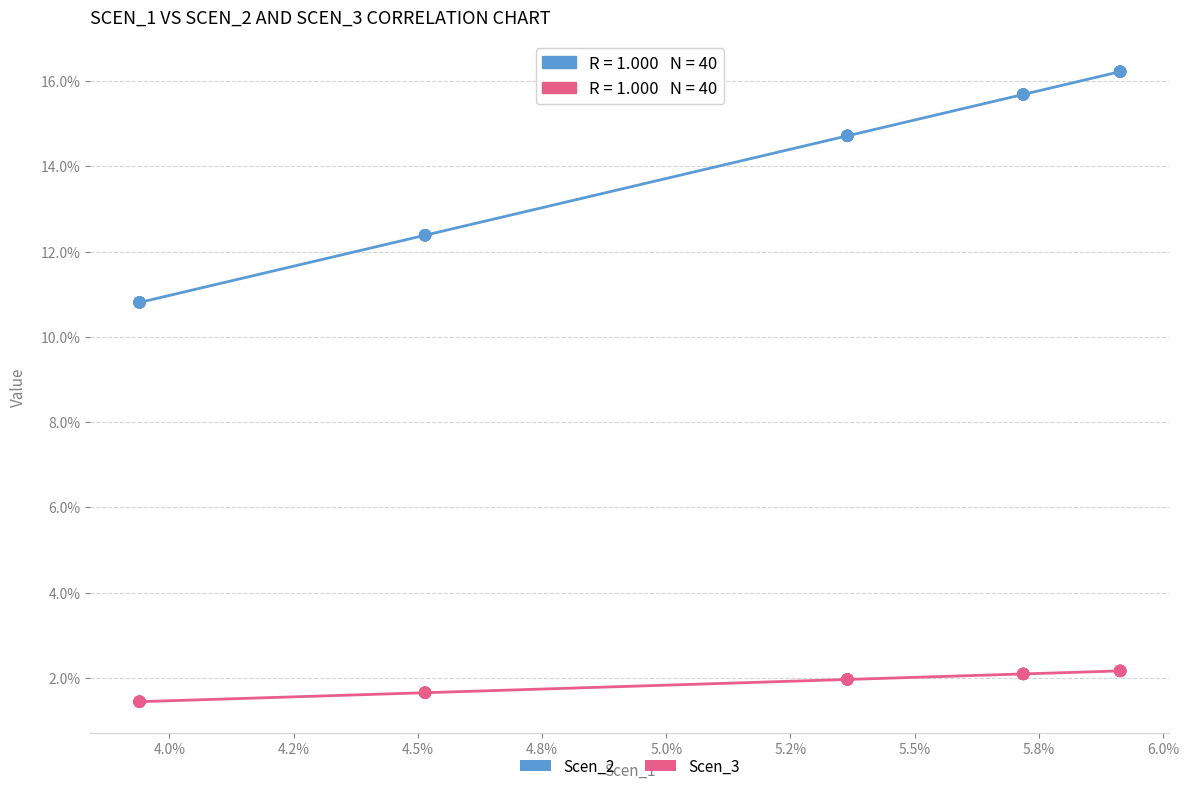

What are all the series names shown in the legend?

Scen_2, Scen_3